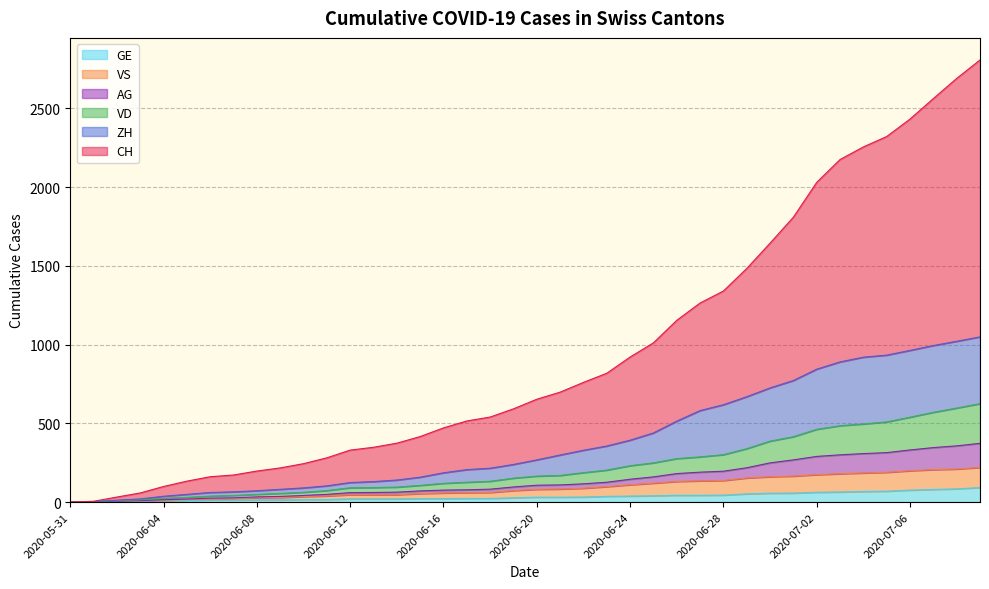

Which series has the largest total across all categories?

CH